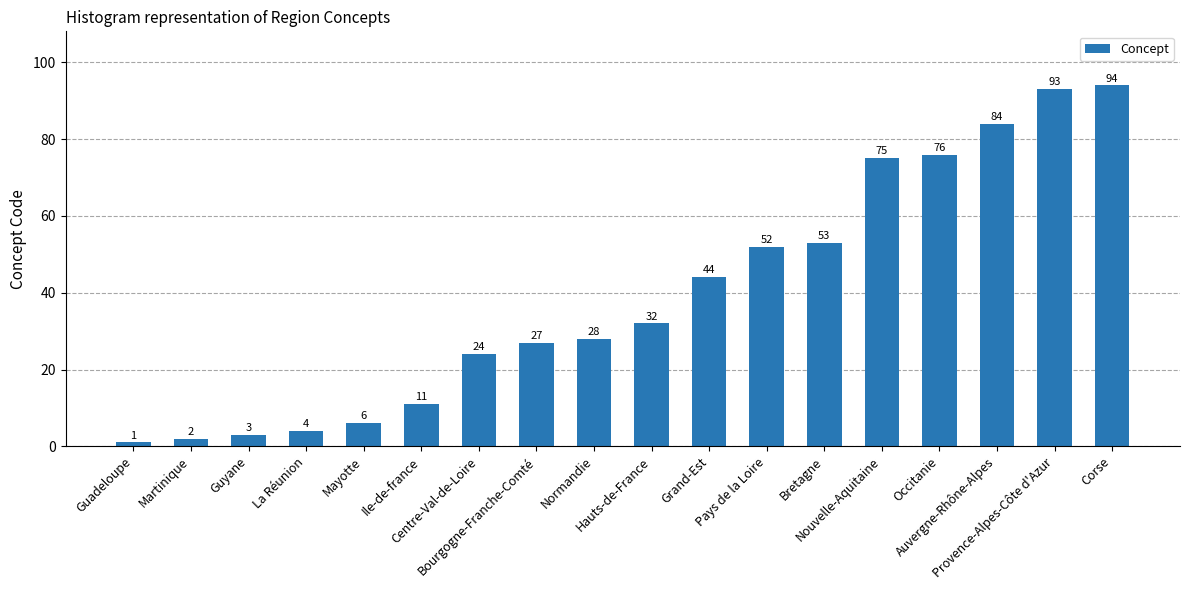

What is the approximate value at Mayotte, to the nearest 10?

10